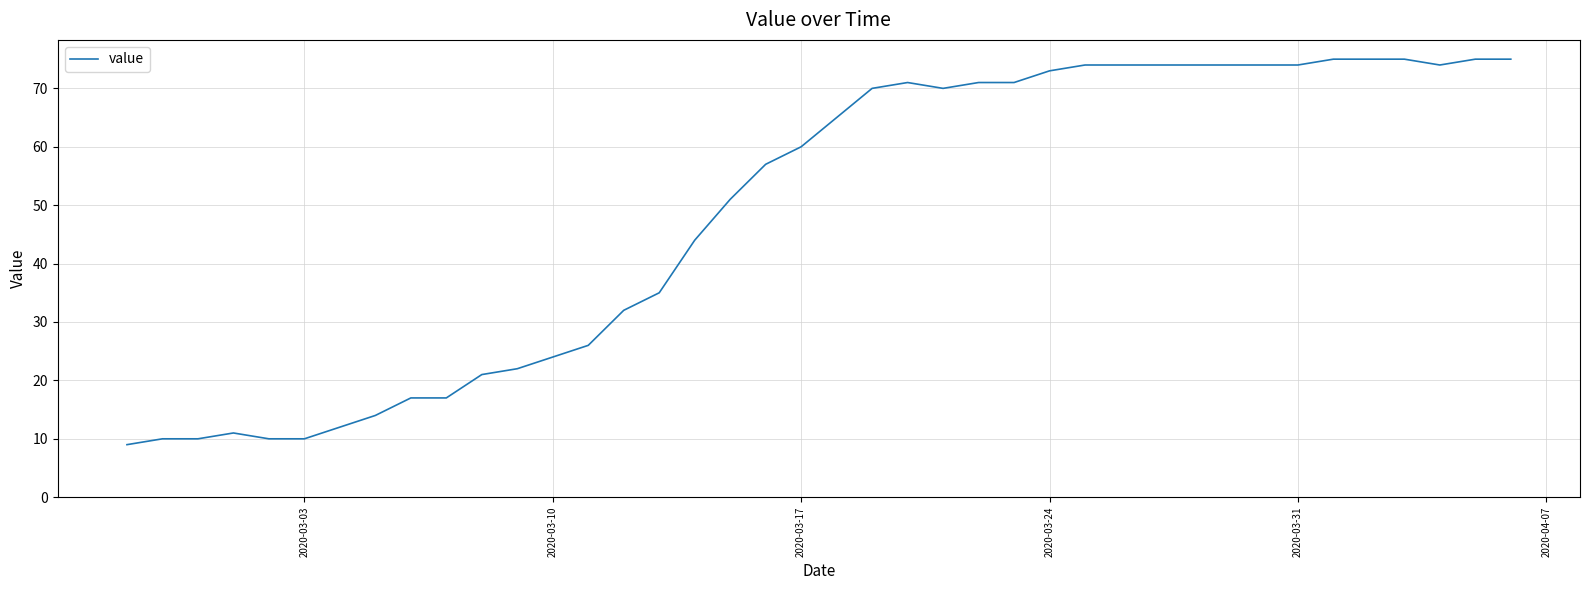

What is the minimum value shown in the chart?

9